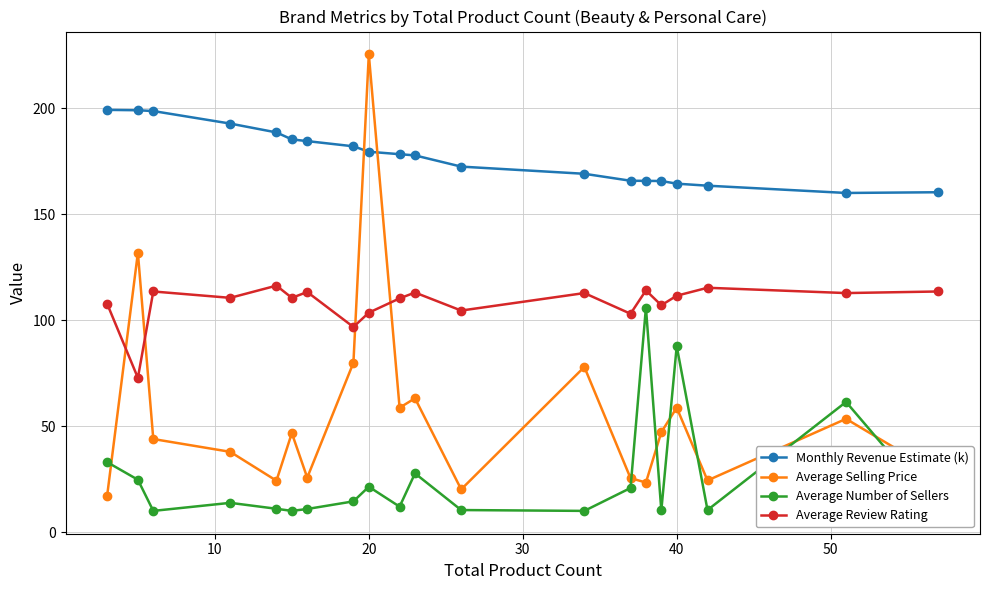

List the series in order of their overall mean, highest first.

Monthly Revenue Estimate (k), Average Review Rating, Average Selling Price, Average Number of Sellers